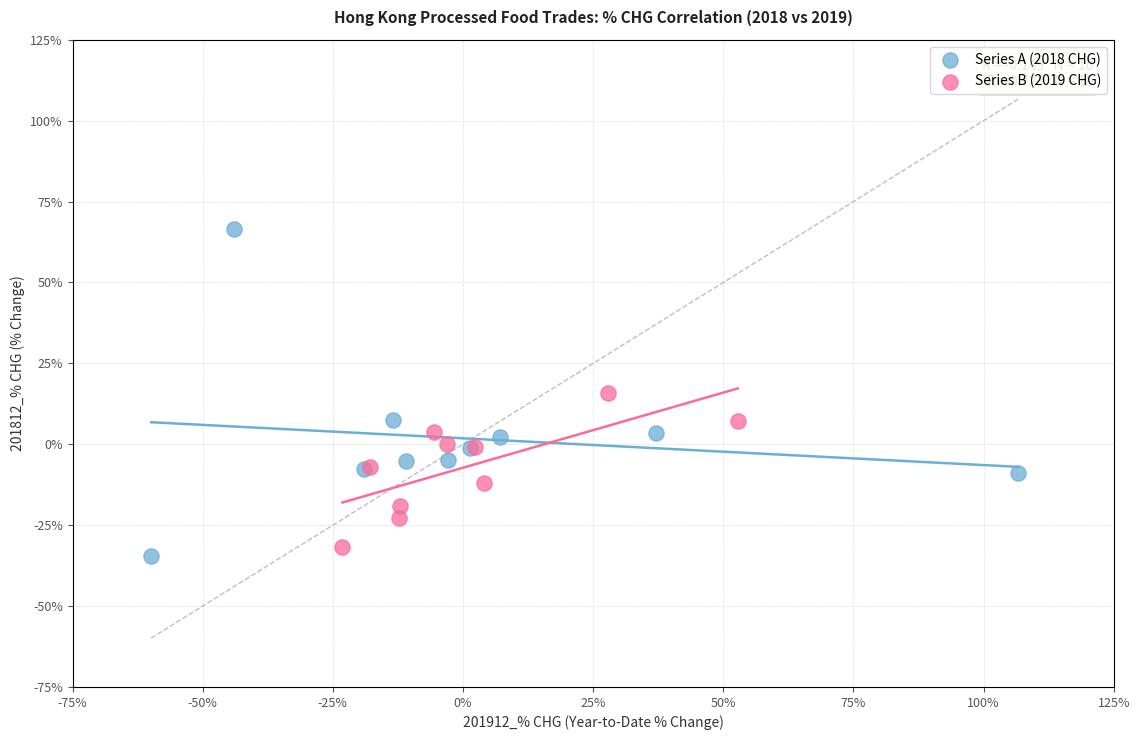

Which series has the widest spread of Y values?

Series A (2018 CHG)